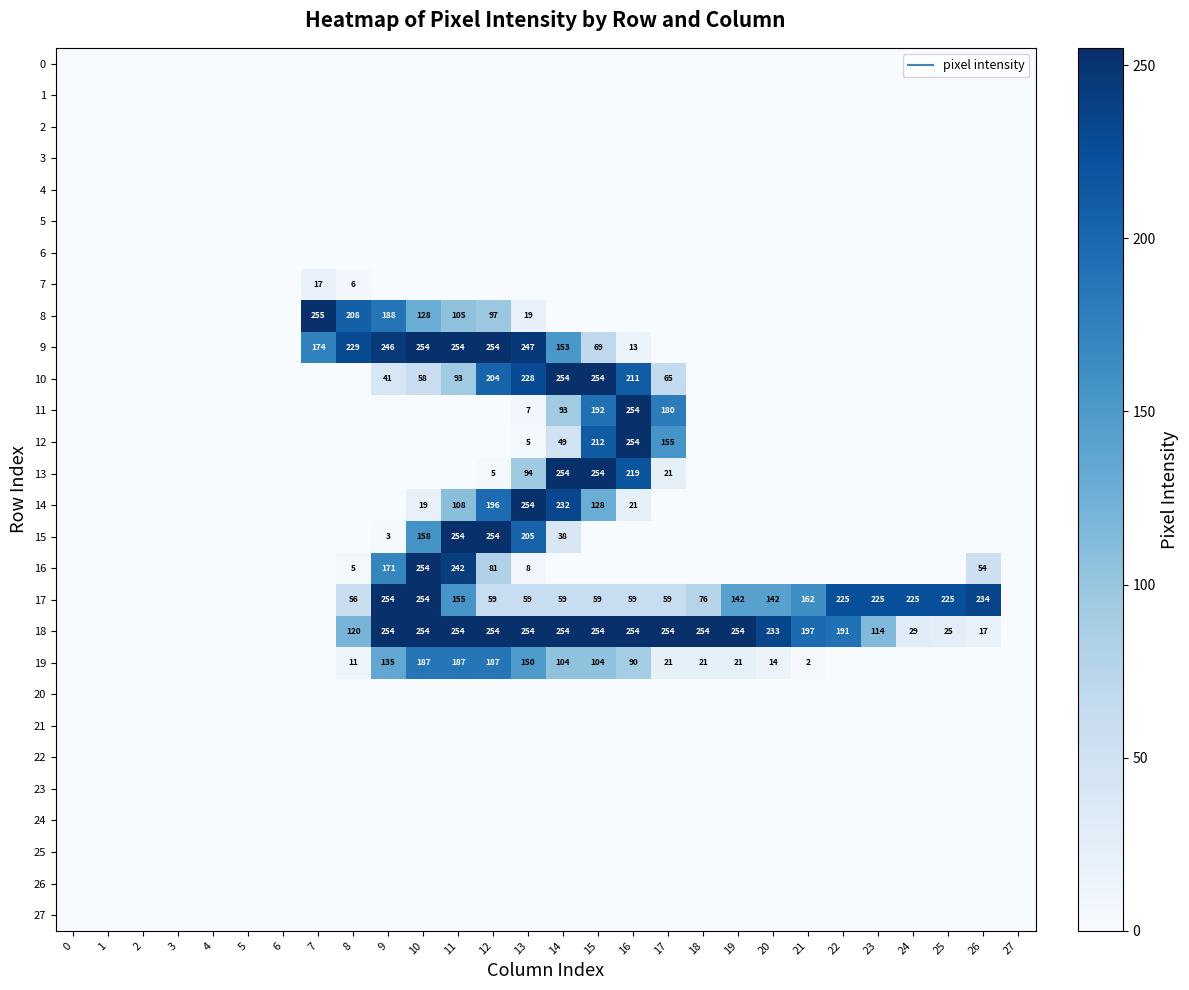

List the labels in order of 17 value, largest first.

9, 10, 26, 22, 23, 24, 25, 21, 11, 19, 20, 18, 12, 13, 14, 15, 16, 17, 8, 0, 1, 2, 3, 4, 5, 6, 7, 27